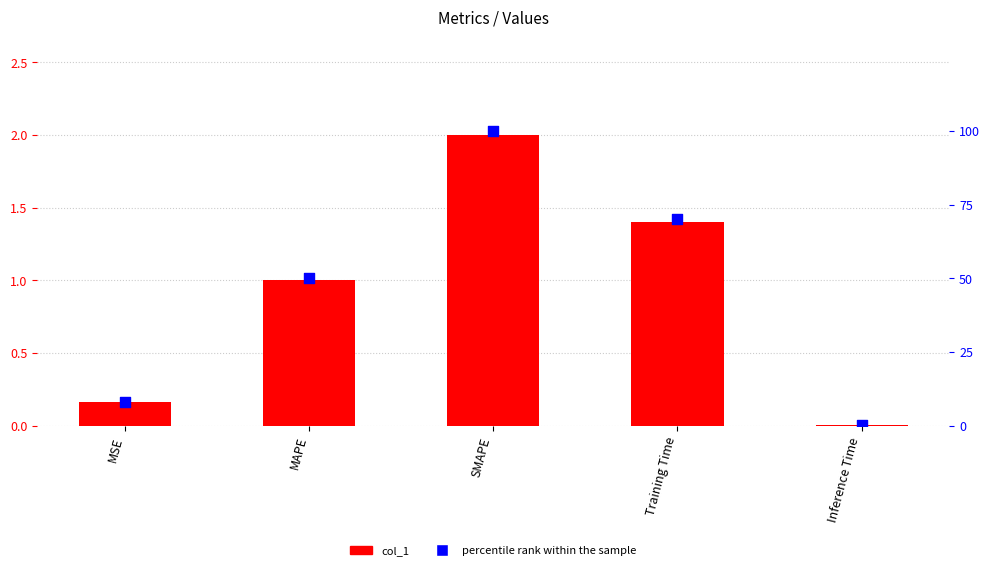

Which series has the widest spread of Y values?

percentile rank within the sample